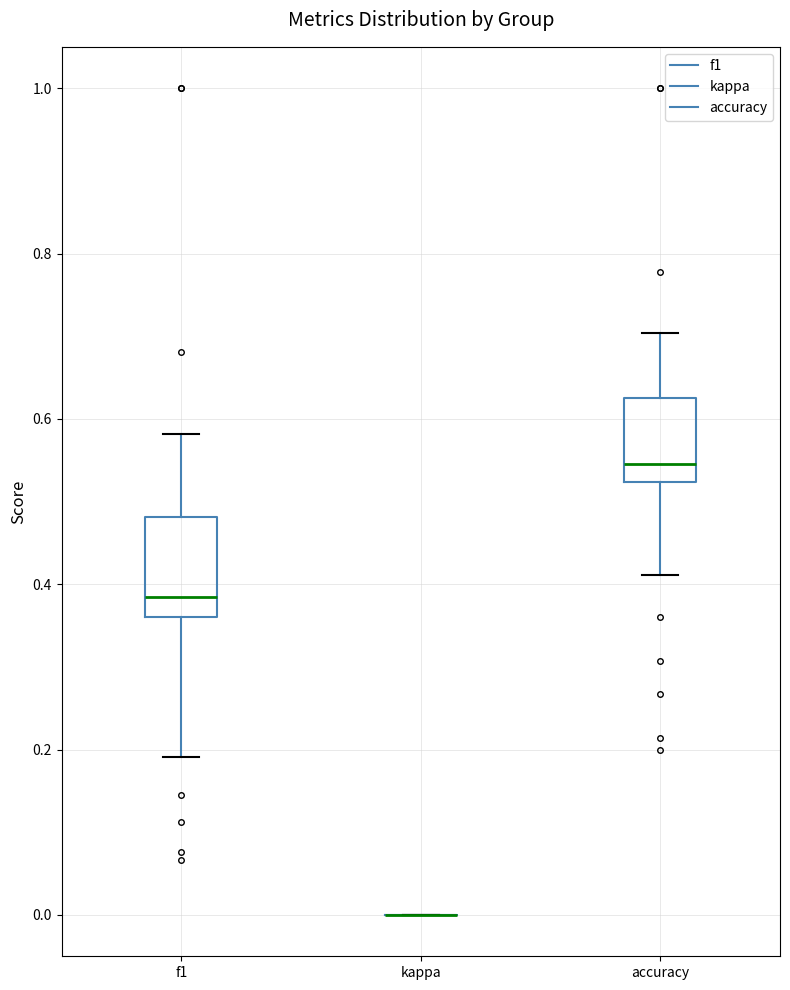

Reading left to right, read every box against the y-axis: the position of its median line, the range the box covers, and the ends of its whiskers. The values are not printed on the chart, so give them approximately, as read against the axis.

f1: median 0.38, box 0.36 to 0.48, whiskers 0.20 to 0.58
kappa: box collapsed to a line at 0.00, whiskers 0.00 to 0.00
accuracy: median 0.54, box 0.52 to 0.62, whiskers 0.42 to 0.70